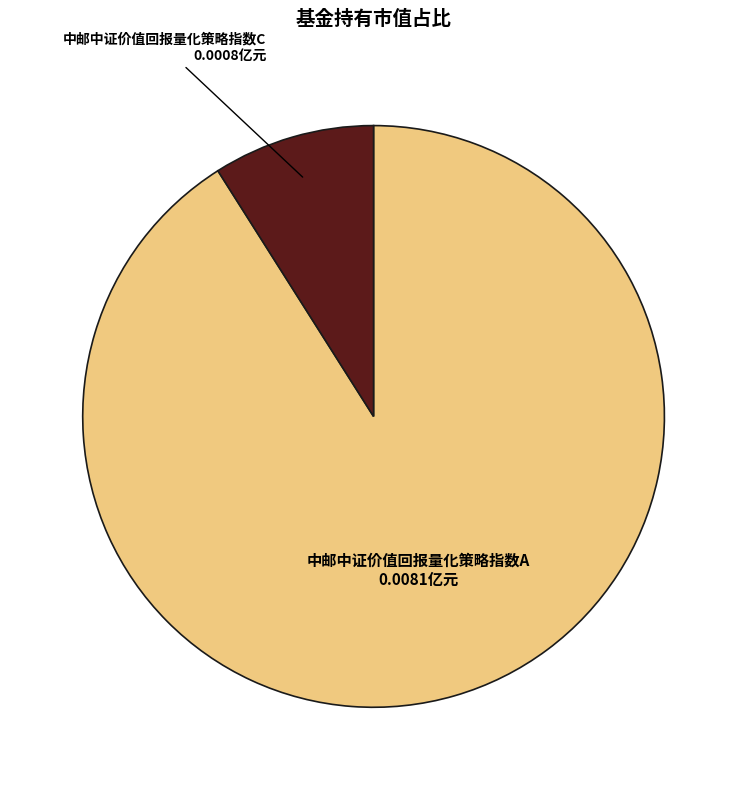

Is the sum of 中邮中证价值回报量化策略指数C and 中邮中证价值回报量化策略指数A greater than half?

Yes